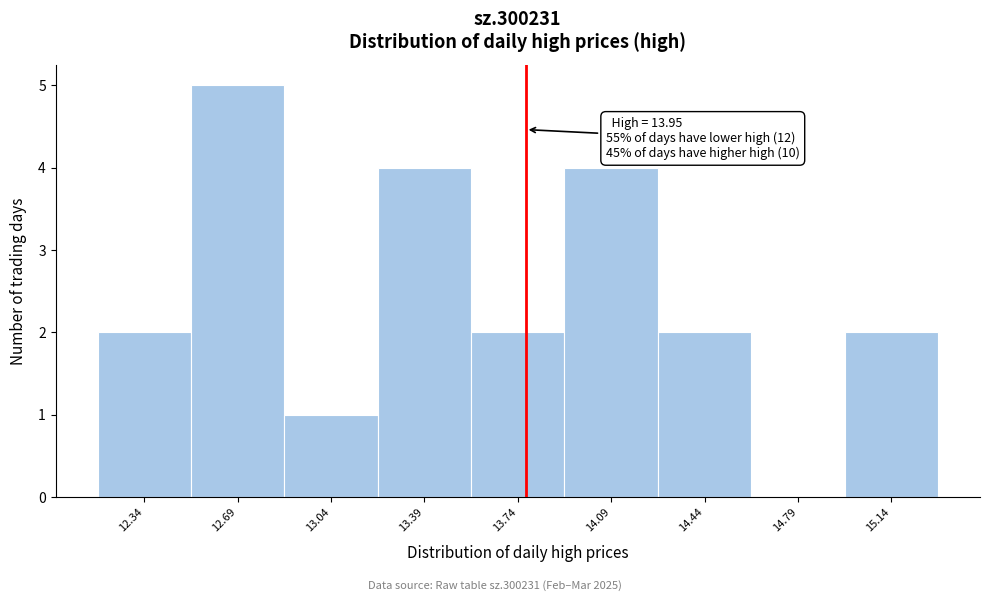

Reading left to right, transcribe all the data shown in this chart.

12.34=2	12.69=5	13.04=1	13.39=4	13.74=2	14.09=4	14.44=2	14.79=0	15.14=2